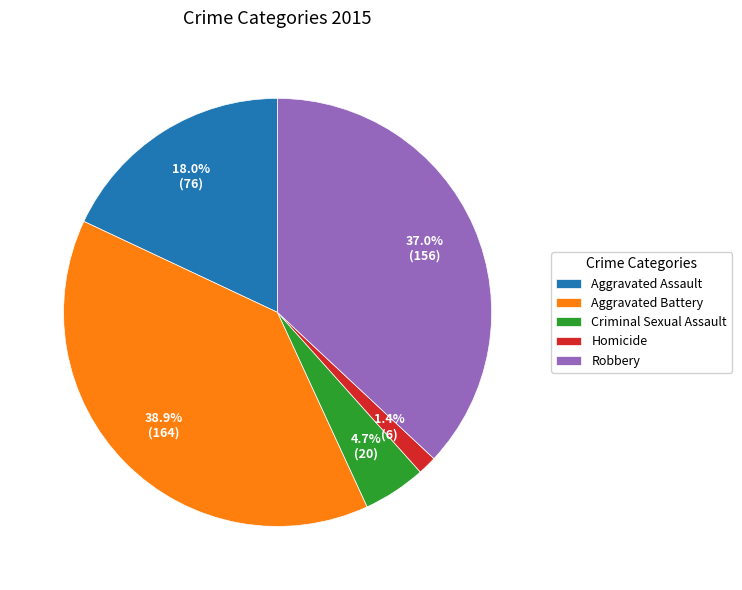

Is Criminal Sexual Assault the majority of the pie?

No